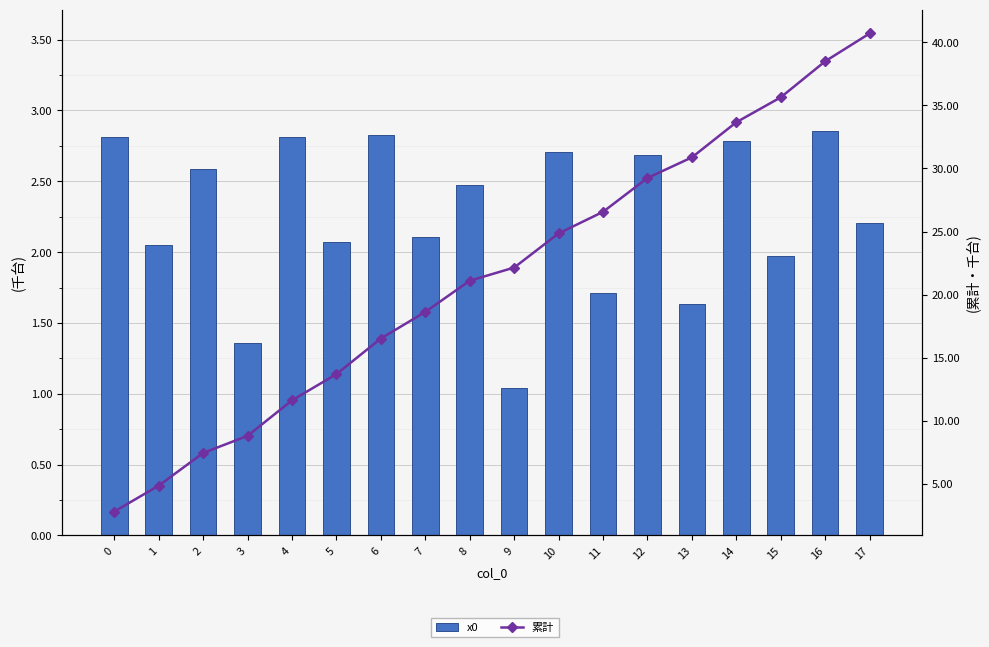

What is the average value of the 累計 series?

21.5